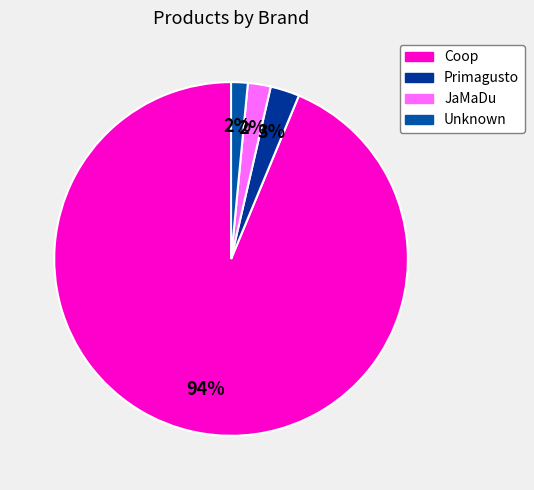

Count the number of slices in the pie.

4